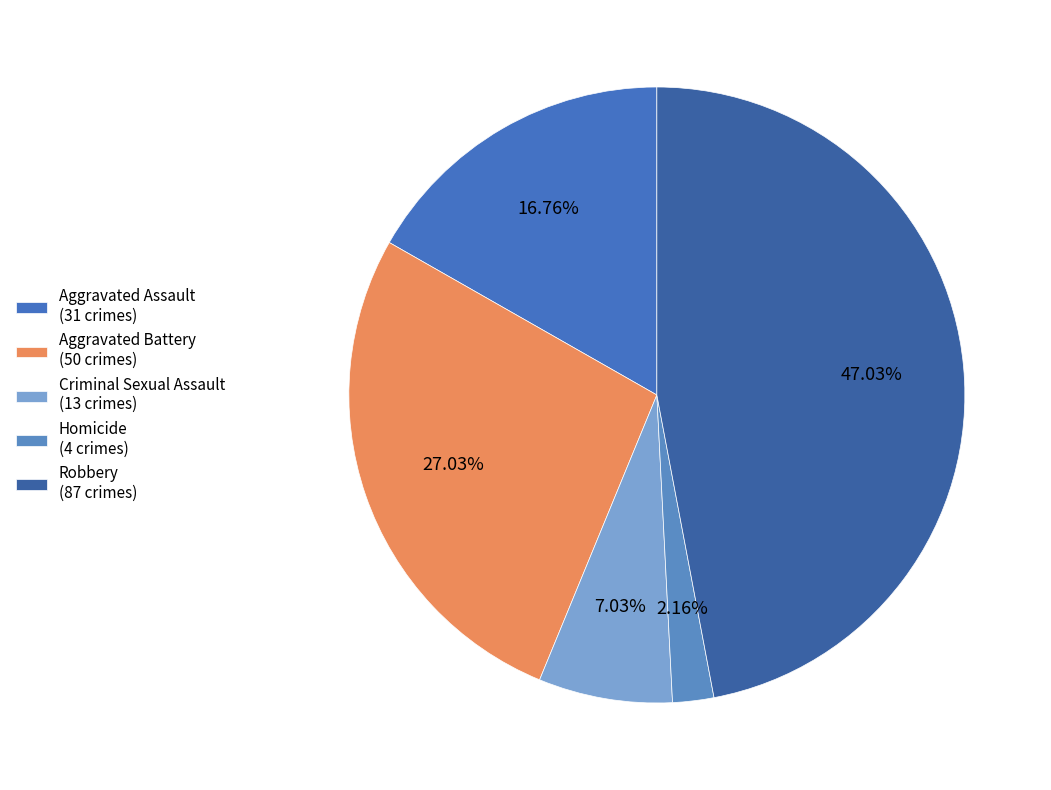

Approximately how many times larger is the value at Aggravated Assault compared to Criminal Sexual Assault?

2.4